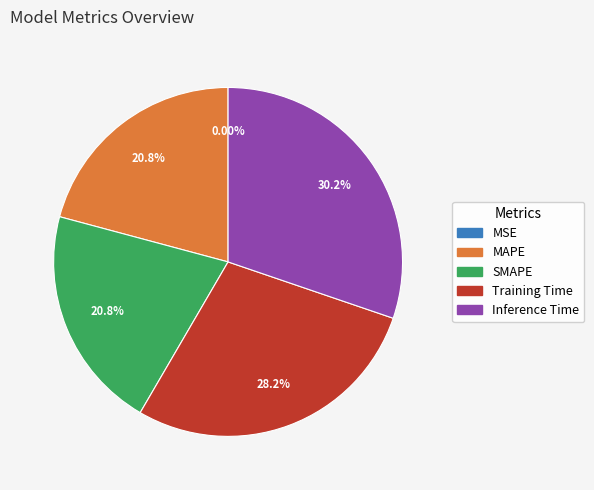

To the nearest percent, what is the difference between the SMAPE and Inference Time slice percentages?

9%